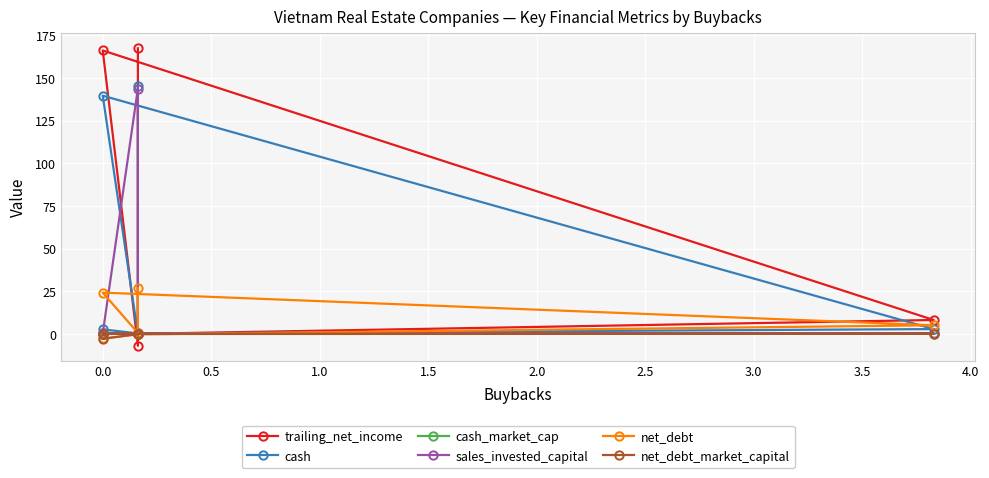

True or false: sales_invested_capital has a value of 0.1 at 1.5.

False